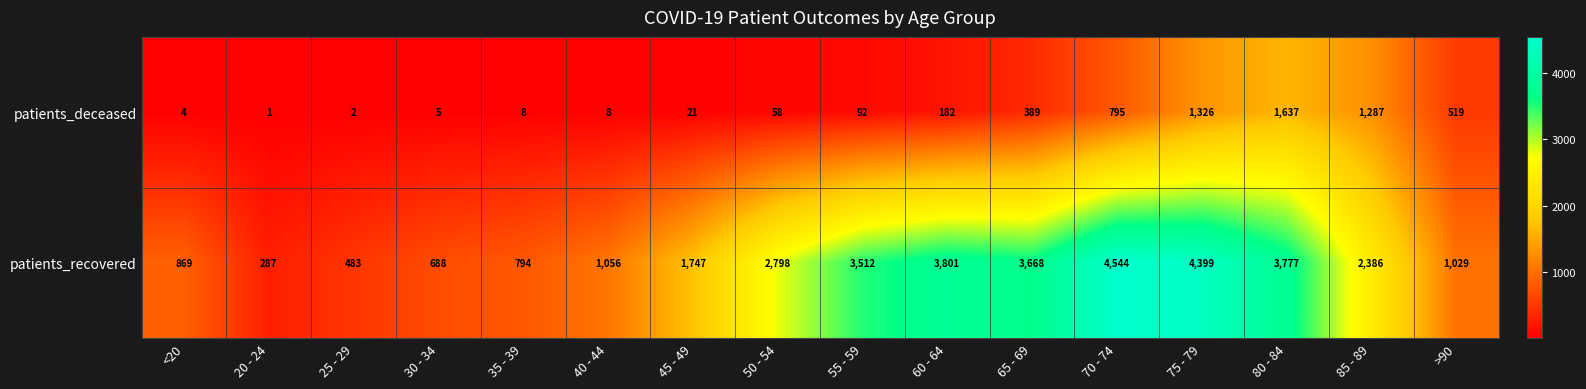

At which category is the sum across all series the highest?

75 - 79